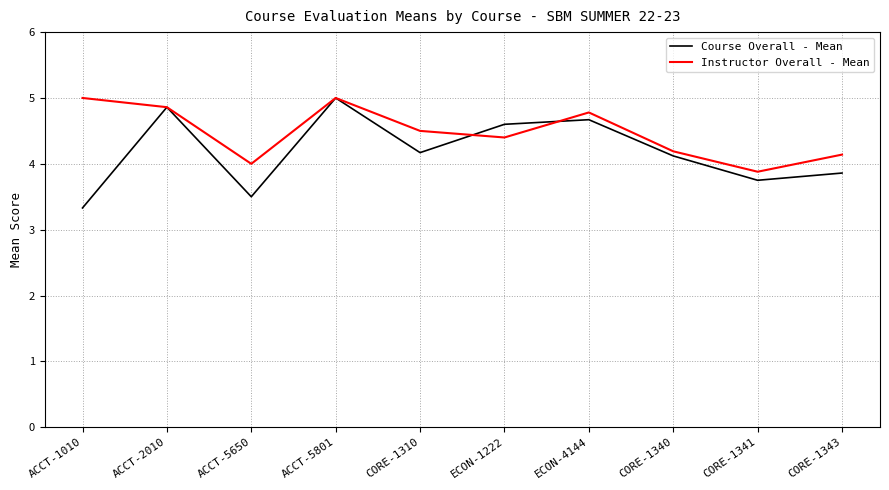

What is the spread (max minus min) of values at ACCT-5650?

0.5